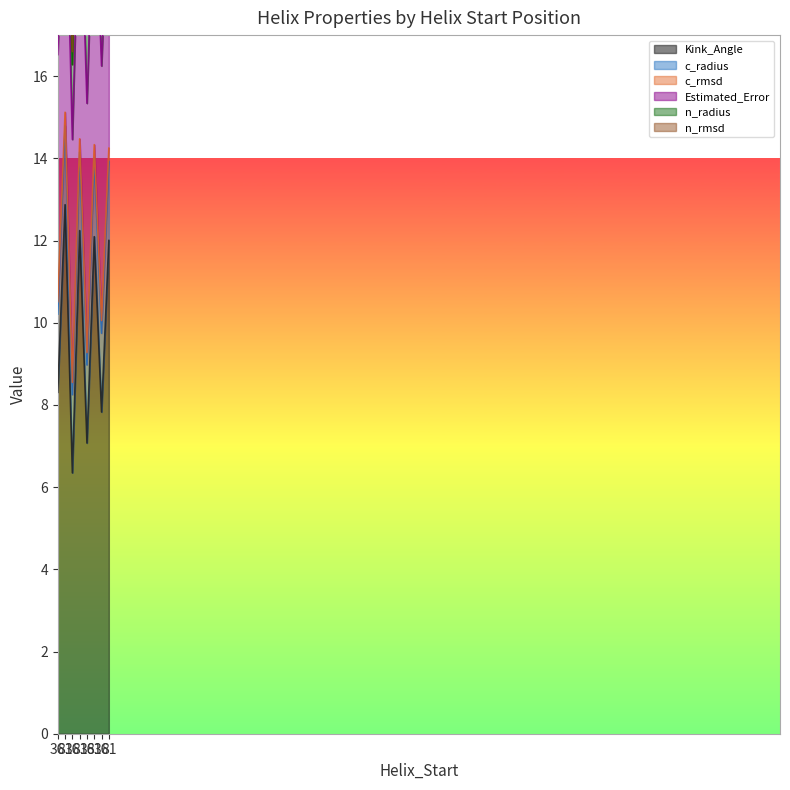

Which series has the largest range (max minus min)?

Kink_Angle